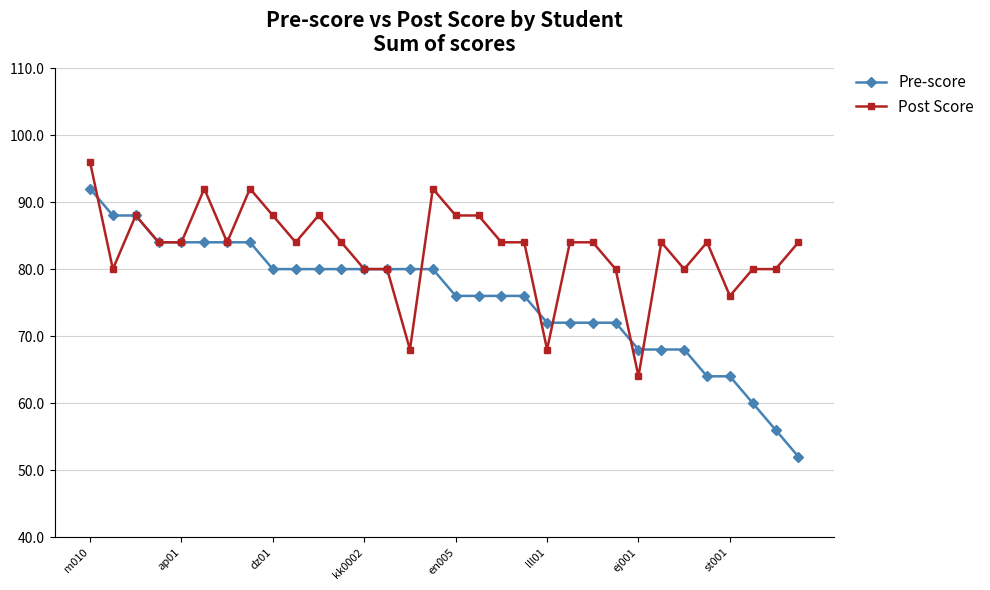

How many lines are shown in the chart?

2